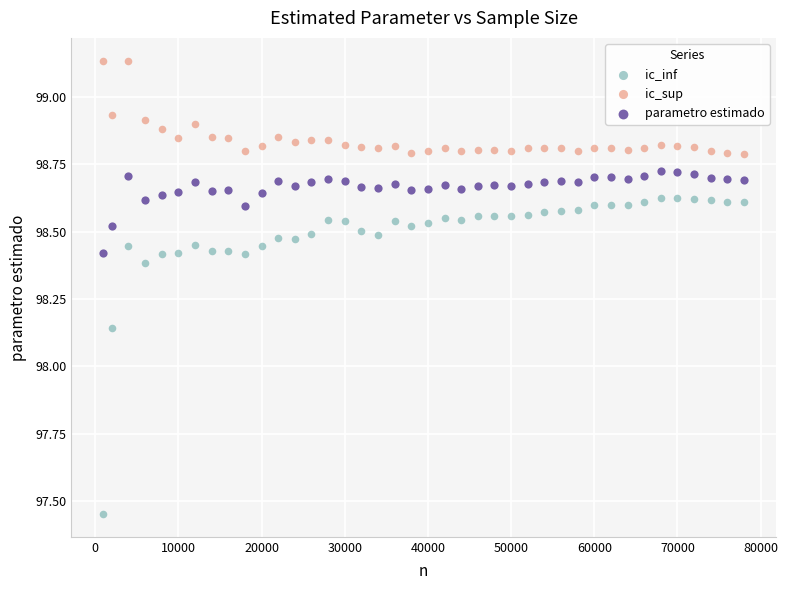

Which series reaches the maximum Y coordinate?

ic_sup